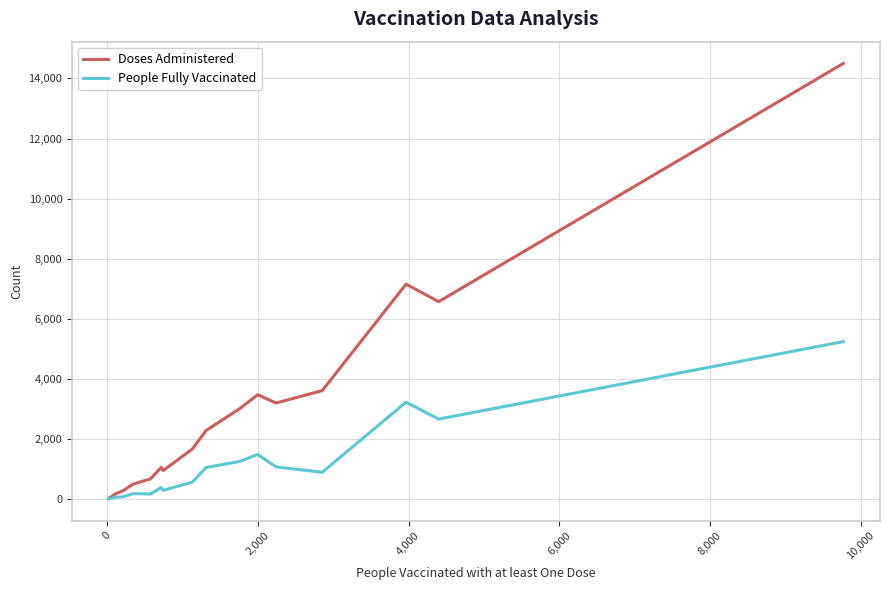

What is the smallest value displayed?

16